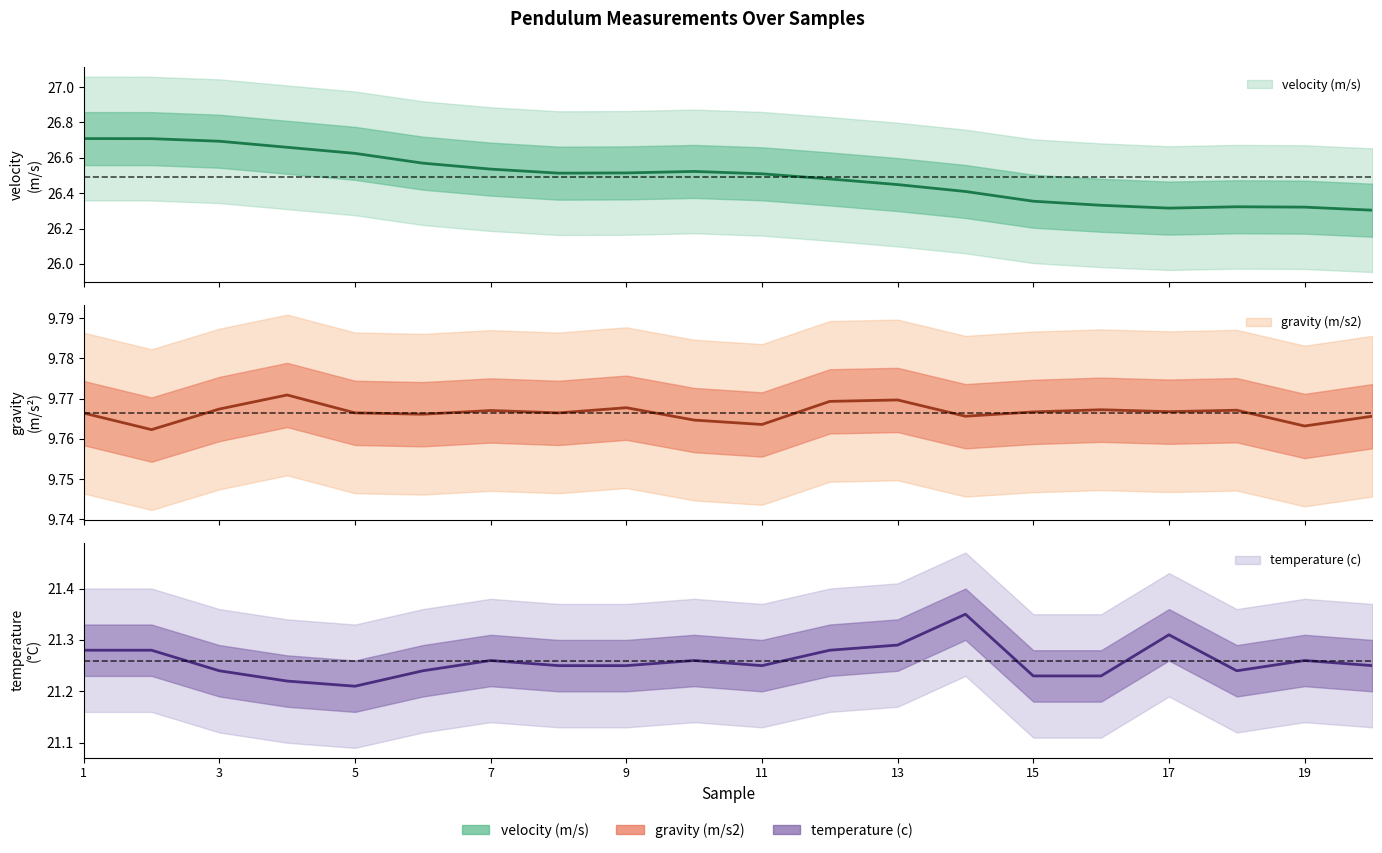

Rank the categories by gravity (m/s2) value from lowest to highest.

2, 19, 11, 10, 14, 20, 6, 1, 8, 5, 15, 17, 7, 18, 16, 3, 9, 12, 13, 4